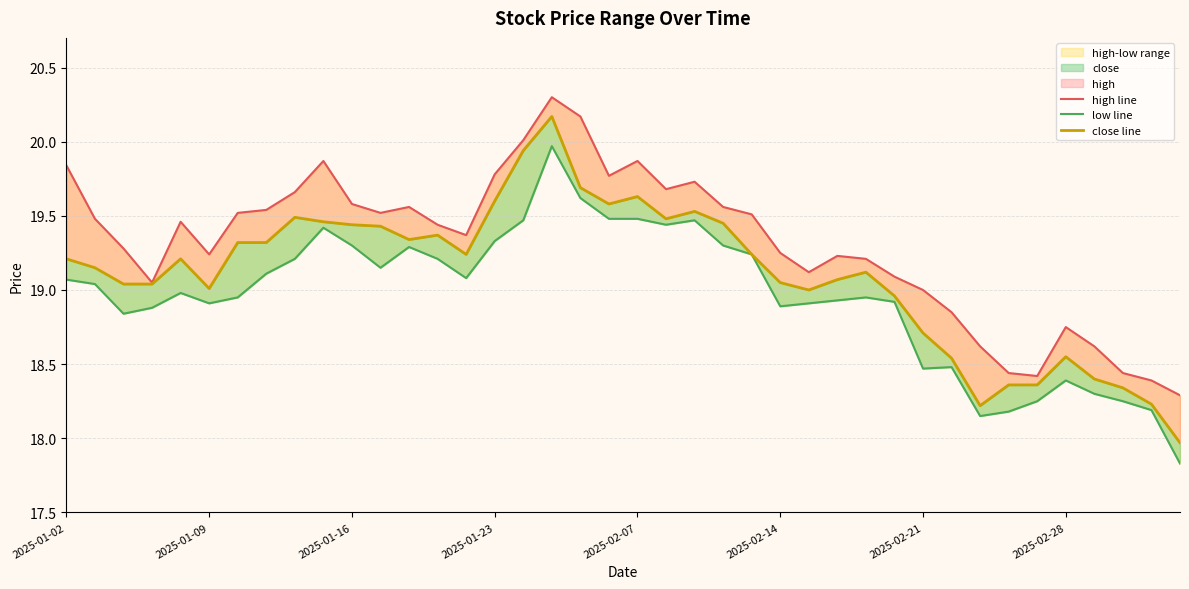

How many interior local valleys does the close line series have?

7